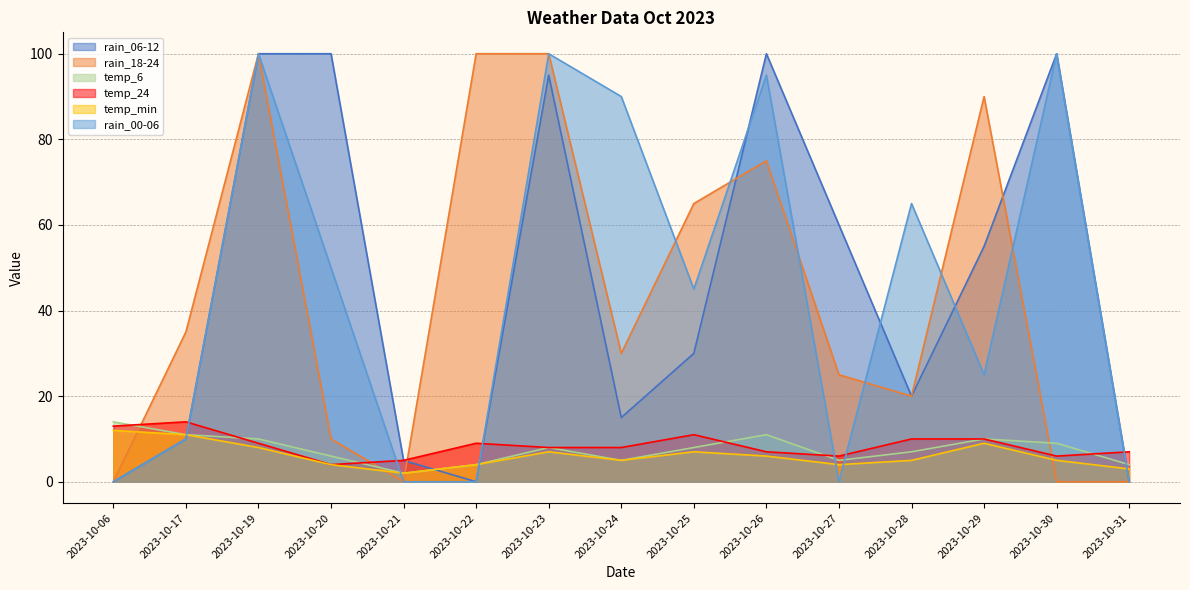

Count the temp_min values in the range 4 to 8.

10